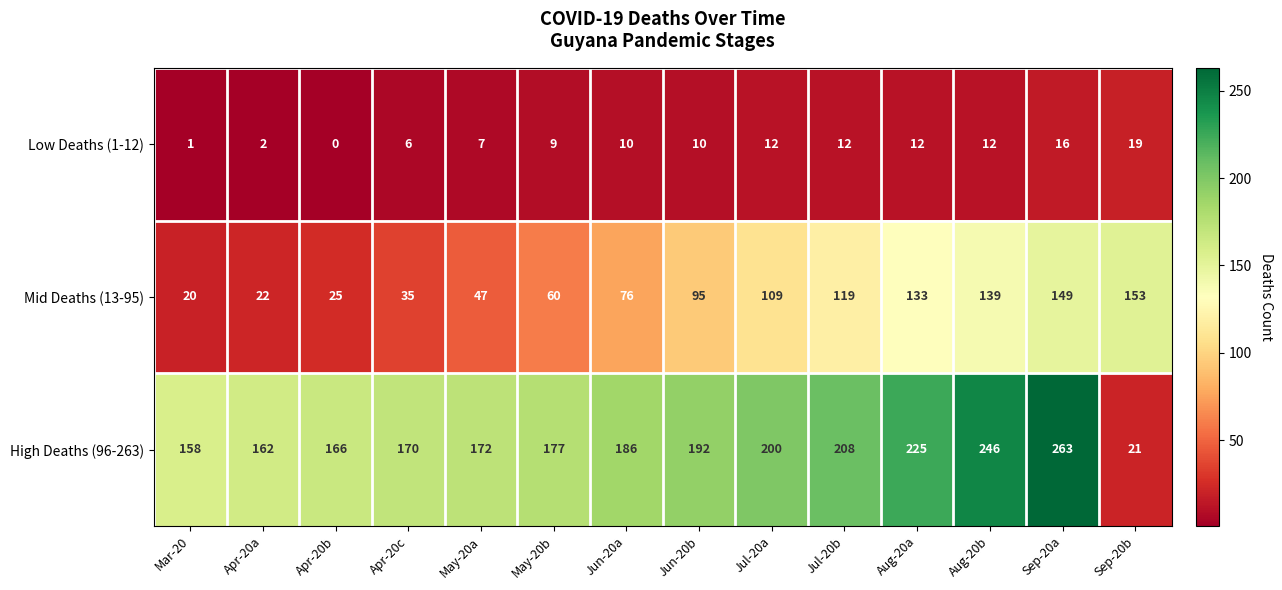

Rank the series by their average value, from highest to lowest.

High Deaths (96-263), Mid Deaths (13-95), Low Deaths (1-12)